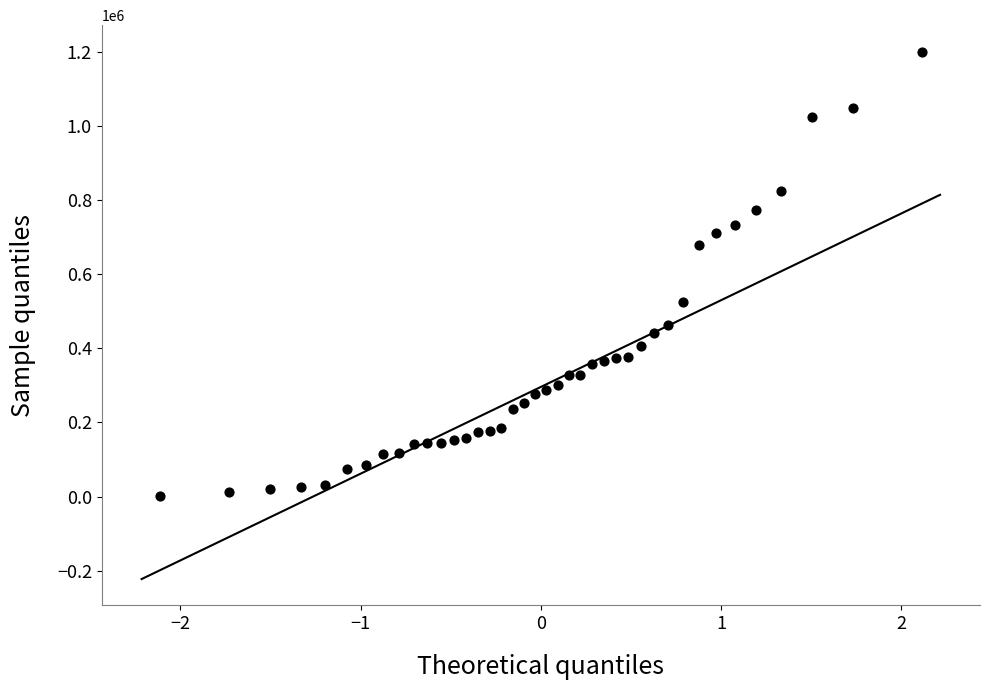

What is the range of Y values (max minus min)?

1199960